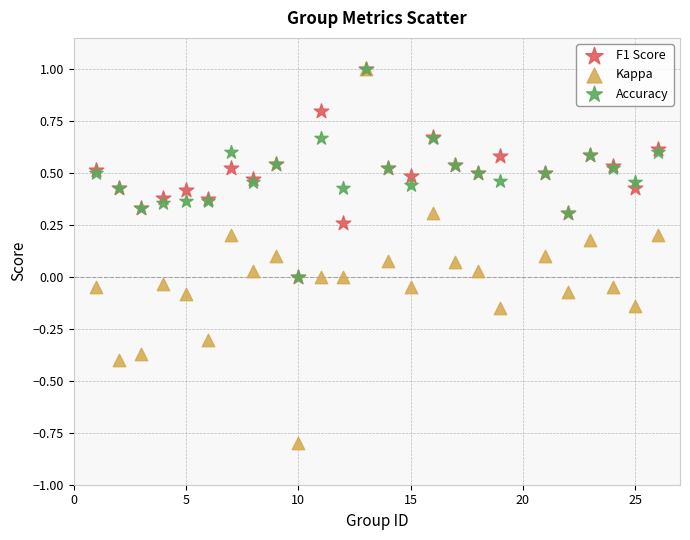

What are all the series names shown in the legend?

F1 Score, Kappa, Accuracy